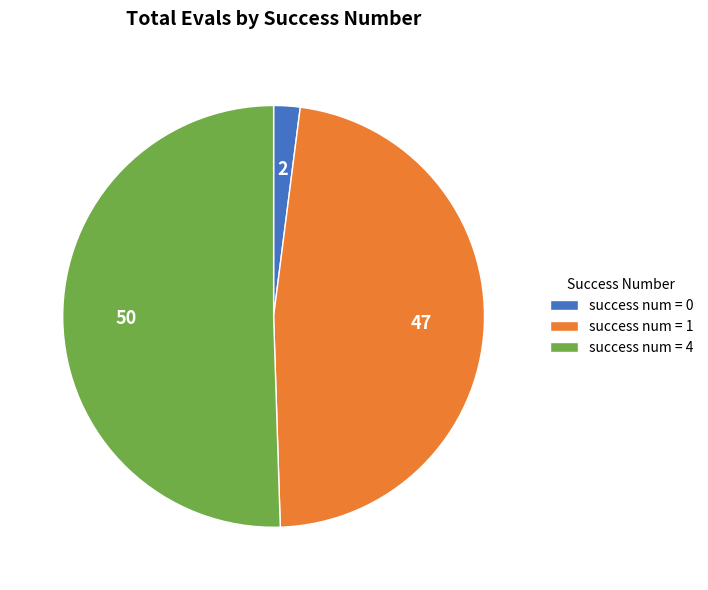

Is the sum of success num = 1 and success num = 0 greater than half?

No